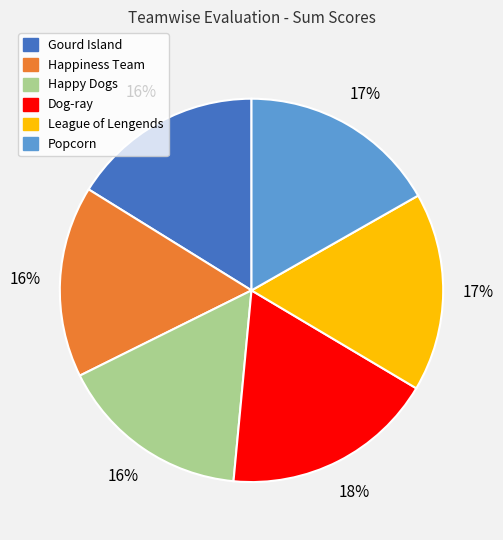

Do Happy Dogs and Dog-ray together represent more than half of the pie?

No